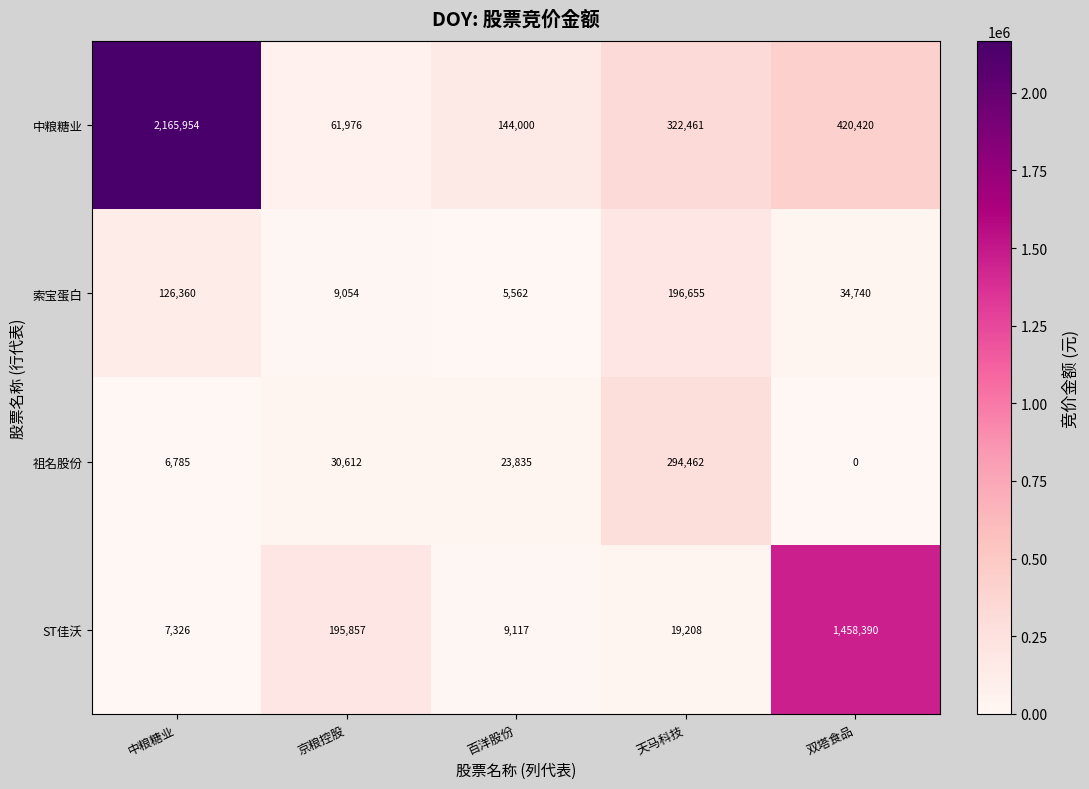

Where is 中粮糖业 nearest to the value 1113965?

双塔食品